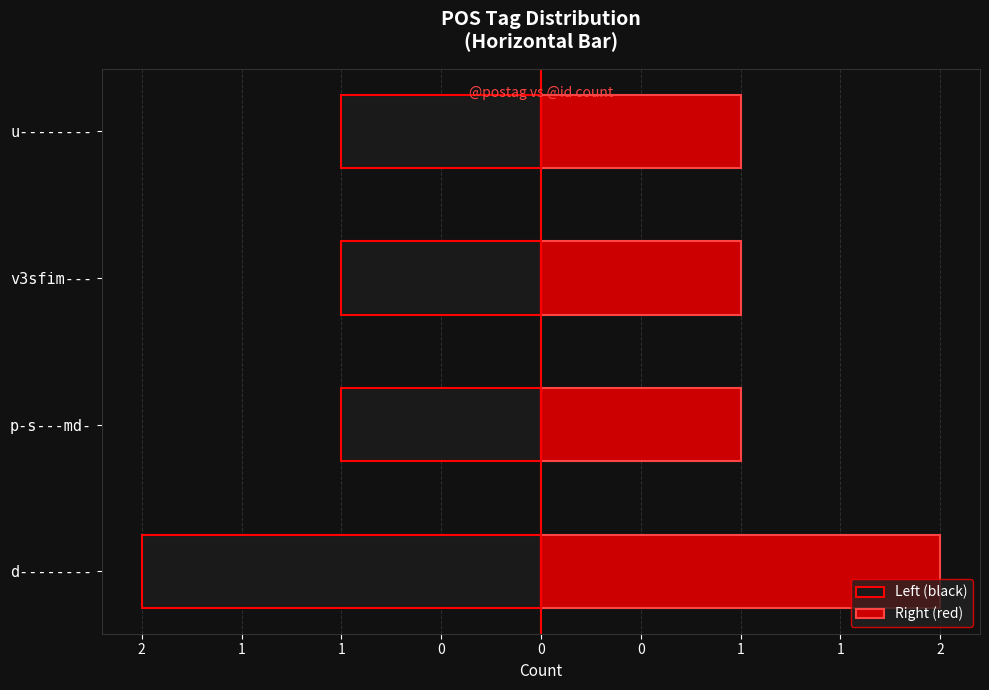

How many categories are shown in the chart?

4